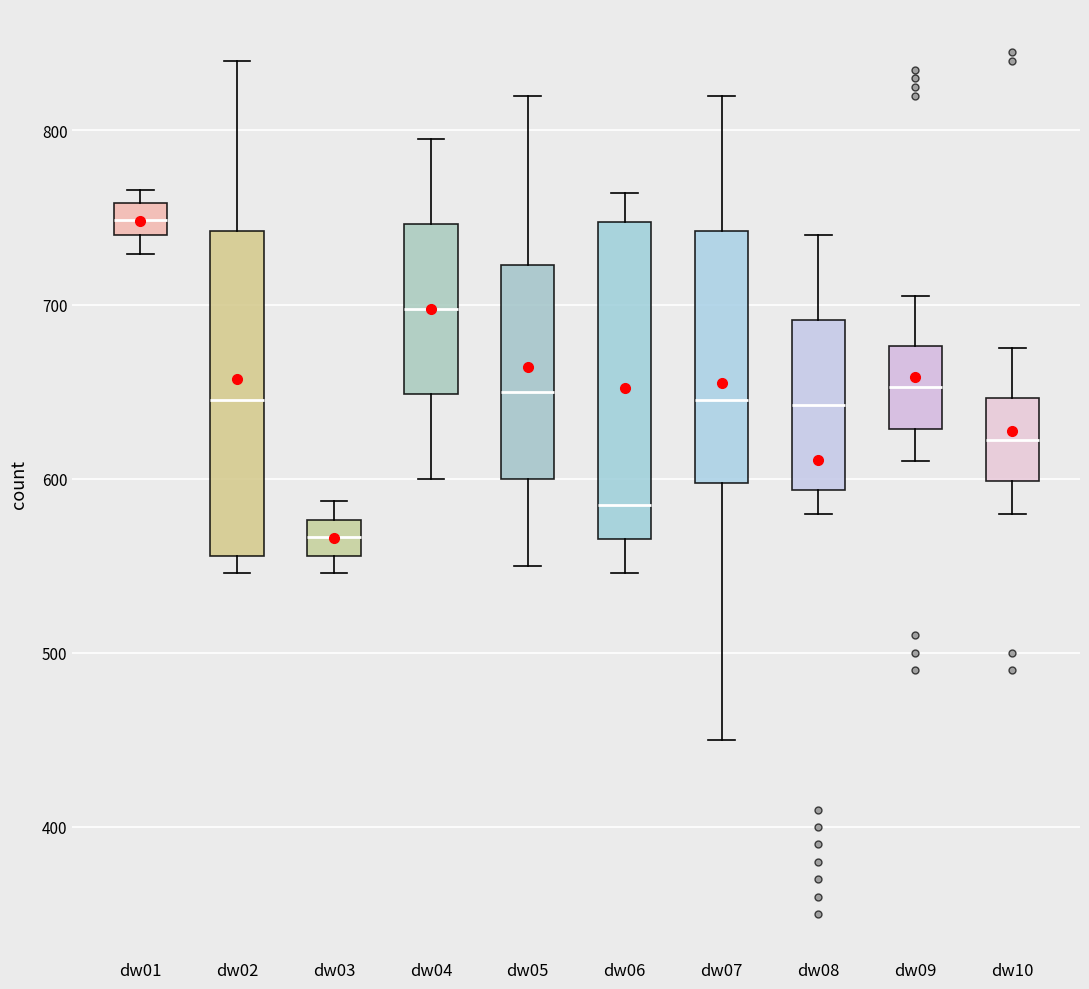

Reading left to right, transcribe this box plot: for each box, give where its median line is, the range the box spans, and where its two whiskers end, as read against the y-axis. The values are not printed on the chart, so give them approximately, as read against the axis.

dw01: median 750, box 740 to 760, whiskers 730 to 770
dw02: median 650, box 560 to 740, whiskers 550 to 840
dw03: median 570, box 560 to 580, whiskers 550 to 590
dw04: median 700, box 650 to 750, whiskers 600 to 800
dw05: median 650, box 600 to 720, whiskers 550 to 820
dw06: median 590, box 570 to 750, whiskers 550 to 760
dw07: median 650, box 600 to 740, whiskers 450 to 820
dw08: median 640, box 590 to 690, whiskers 580 to 740
dw09: median 650, box 630 to 680, whiskers 610 to 710
dw10: median 620, box 600 to 650, whiskers 580 to 680